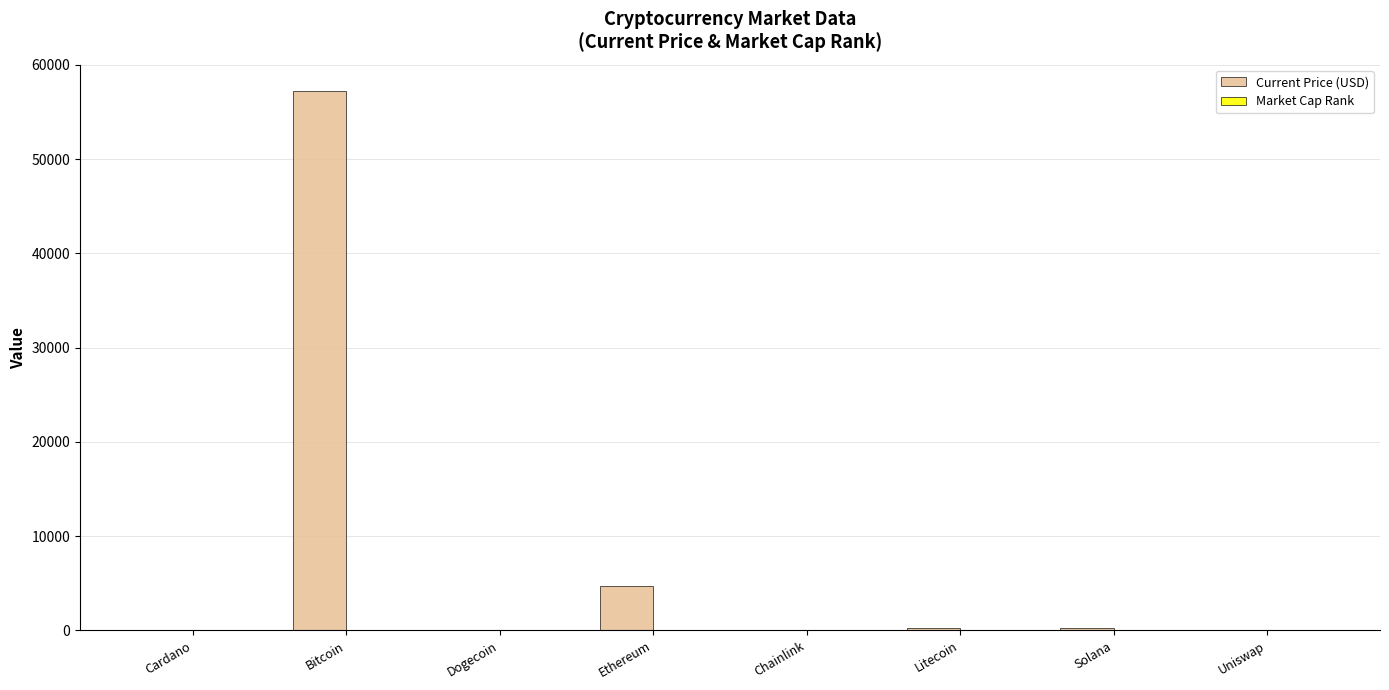

The value of Current Price (USD) at Ethereum is 6692.4. True or false?

False